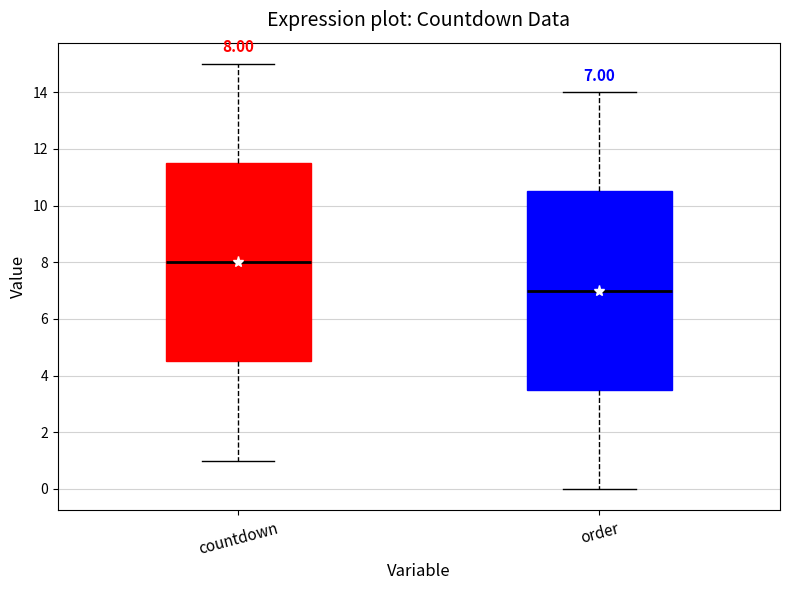

Which box's median line is the highest?

countdown